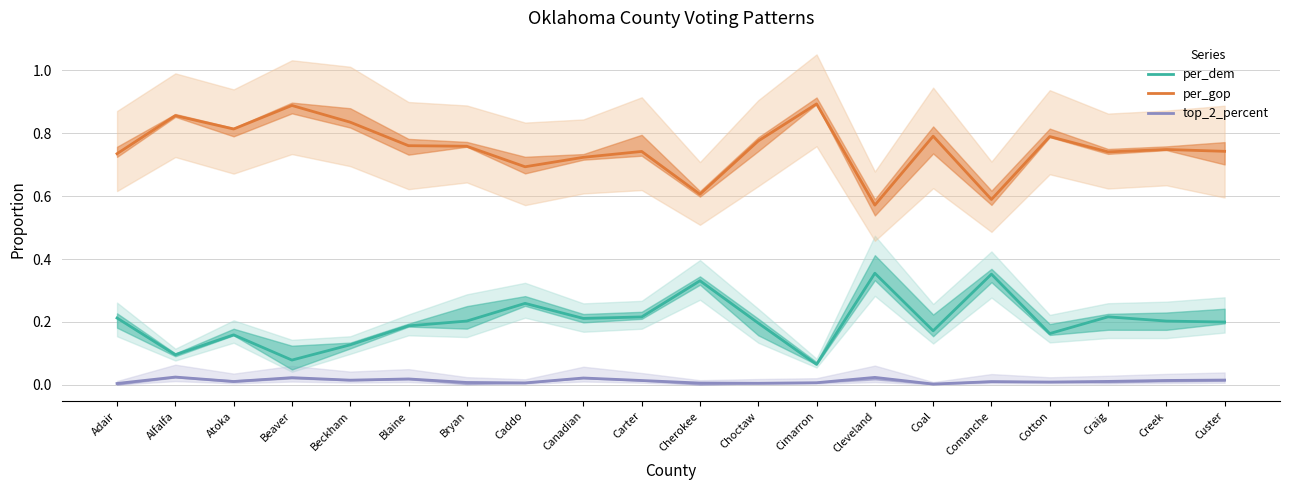

What is the value of the per_gop point at the 4th from the left?

0.9